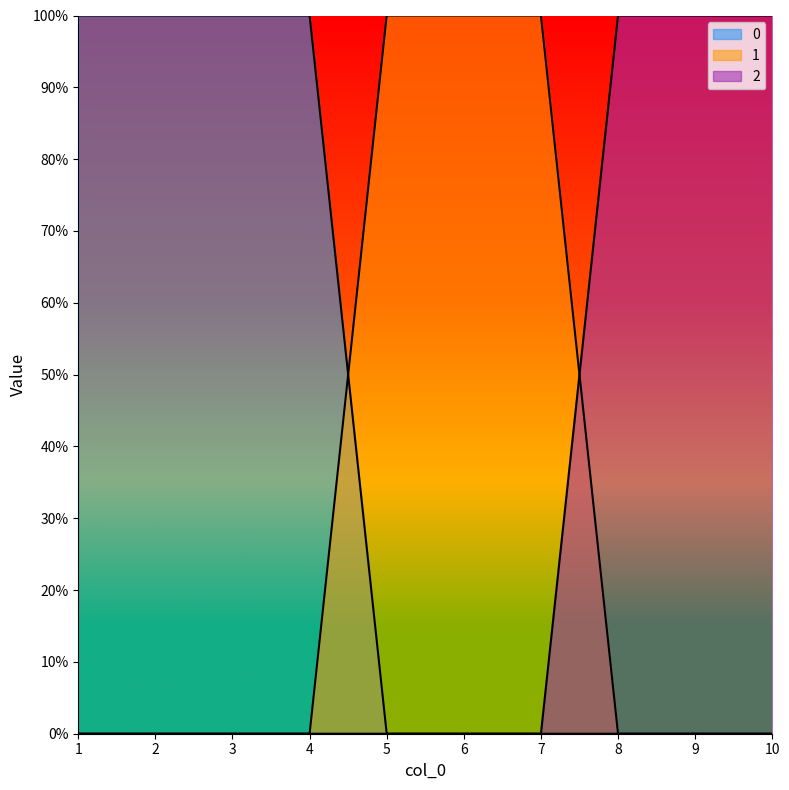

After their last crossing, which series has the higher values: 1 or 2?

2